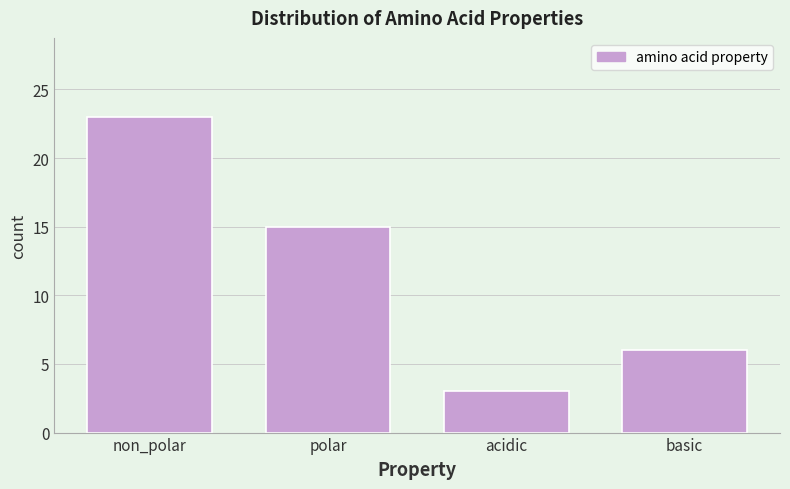

Reading right to left, what are all the values shown in this chart?

6	3	15	23